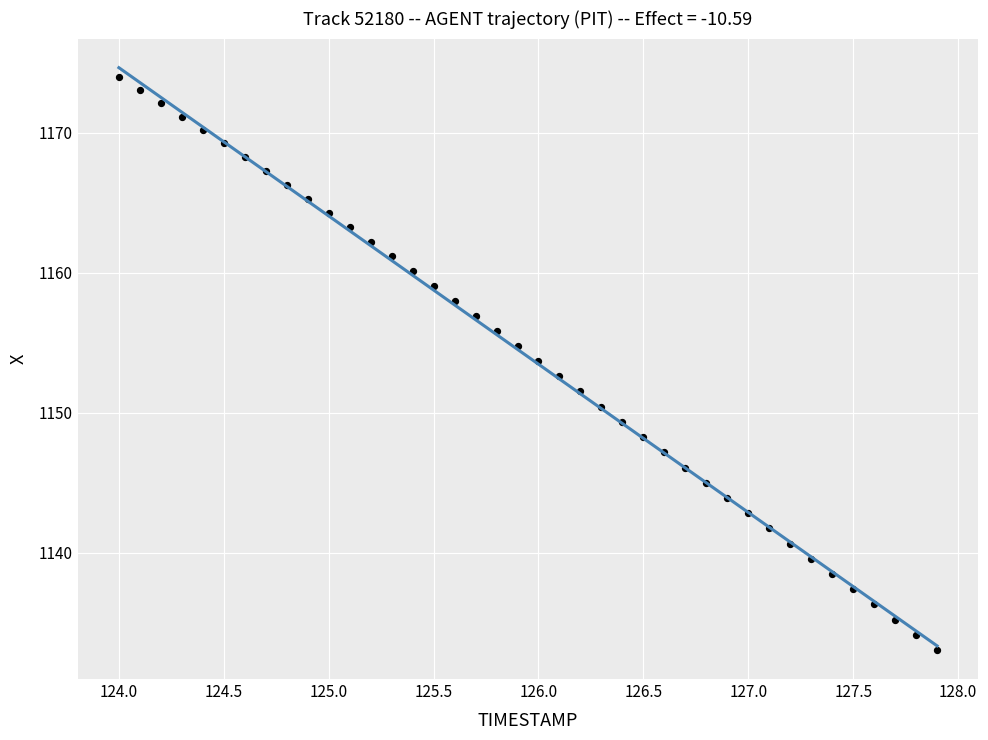

What is the range of Y values (max minus min)?

40.9